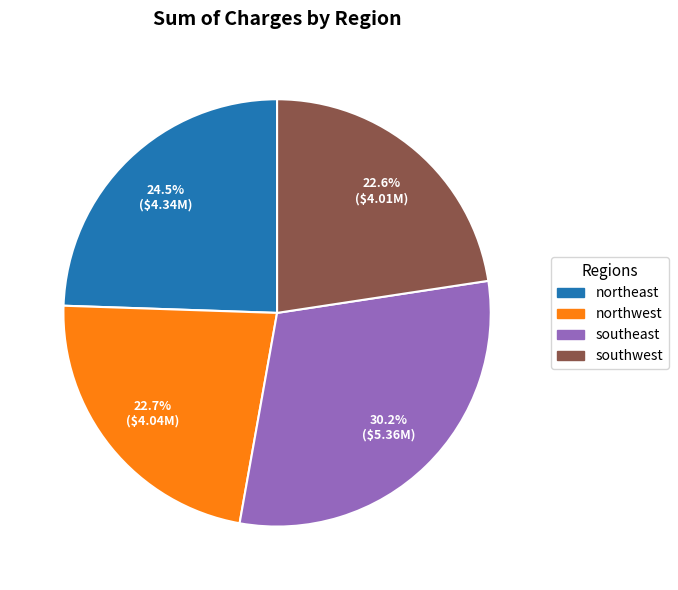

Is northwest the majority of the pie?

No